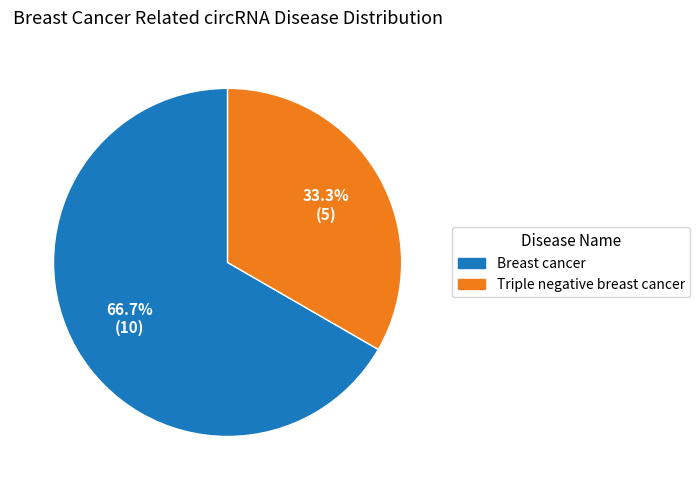

Between Triple negative breast cancer and Breast cancer, which is larger?

Breast cancer